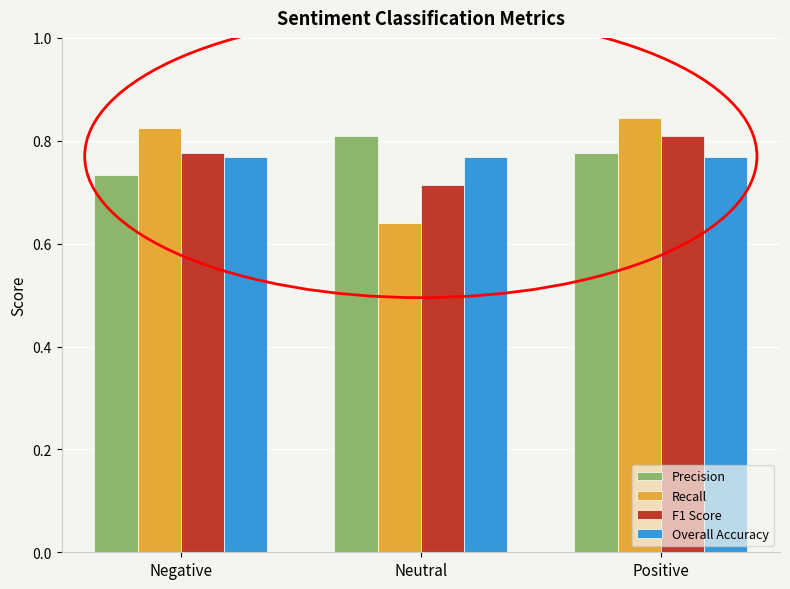

What is the sum of all Precision values?

2.3